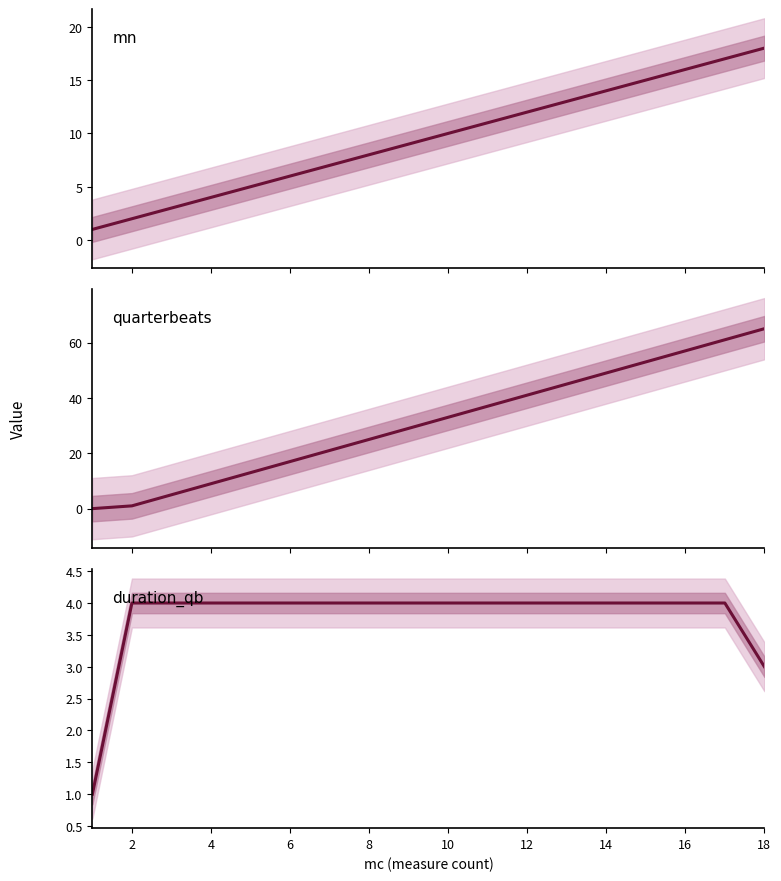

What are all the series names shown in the legend?

mn, quarterbeats, duration_qb